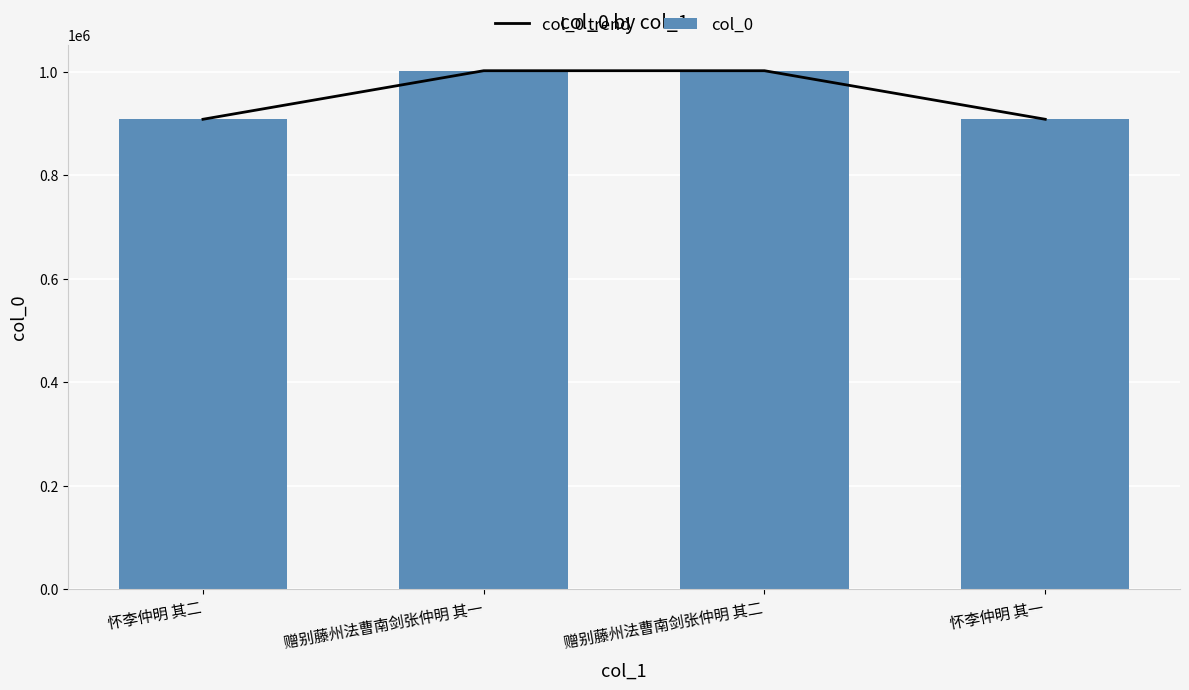

Which series has the widest spread of values?

col_0 trend